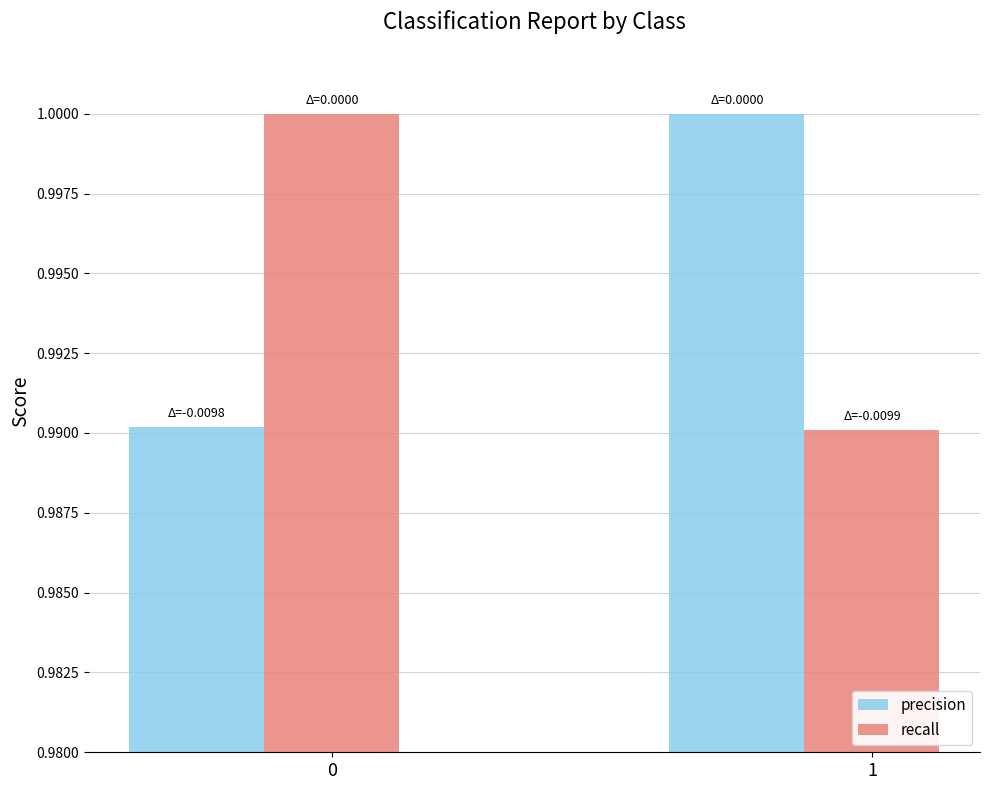

Count the recall values in the range 0 to 1.

2